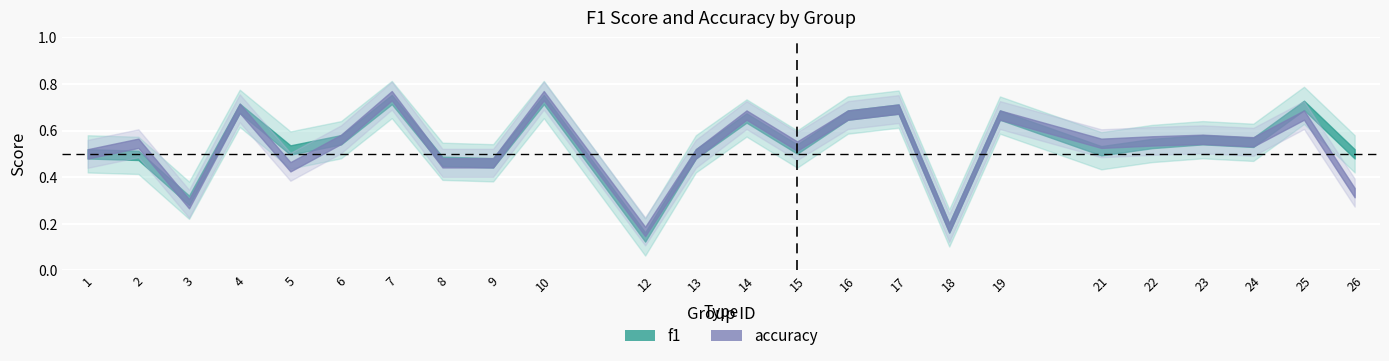

Where do accuracy and f1 first cross each other?

2 and 3